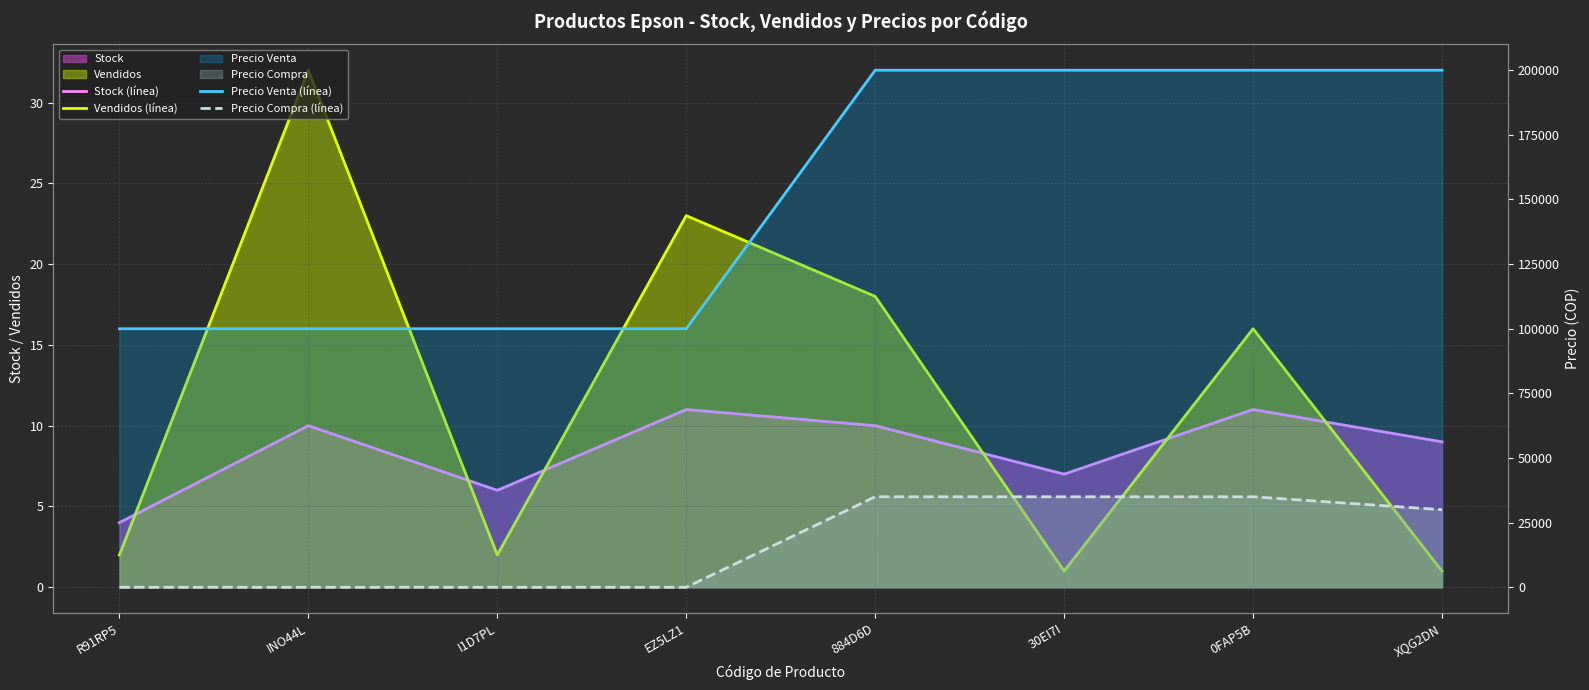

Where is the first local maximum for Stock (línea)?

INO44L